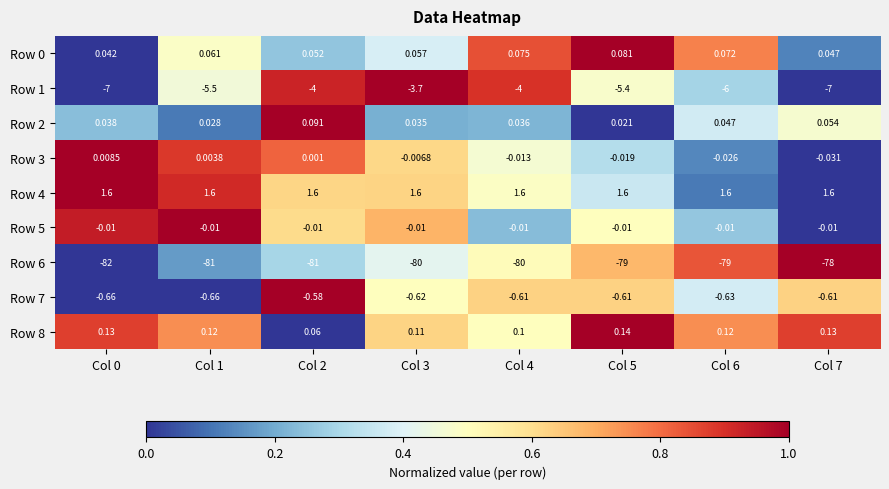

Is the value of Row 0 at Col 0 greater than the value of Row 4 at Col 1?

No